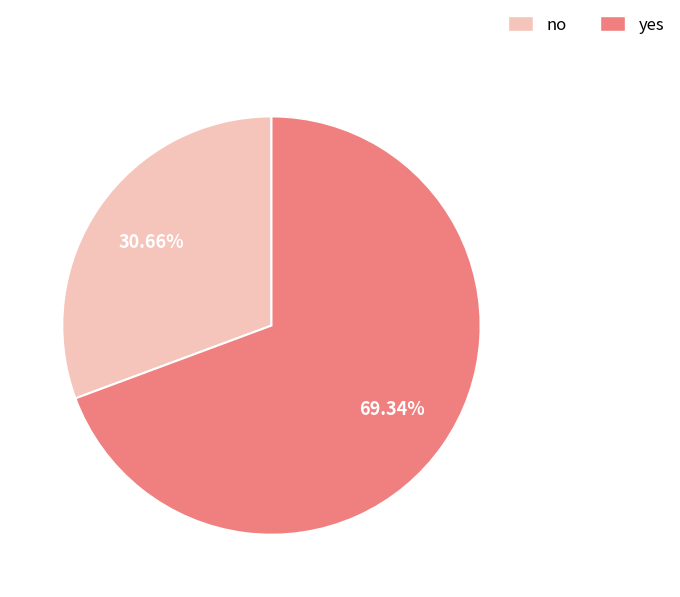

The no slice represents 46% of the pie. True or false?

False